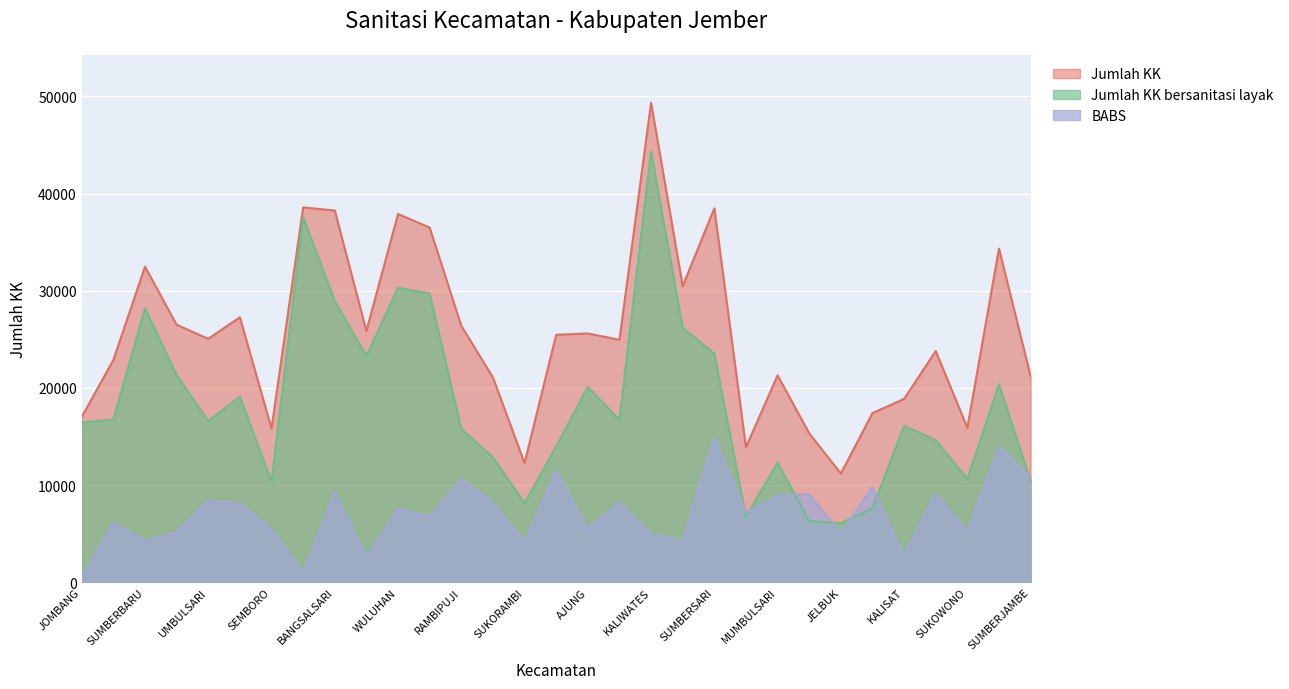

At which category is the sum across all series the highest?

KALIWATES